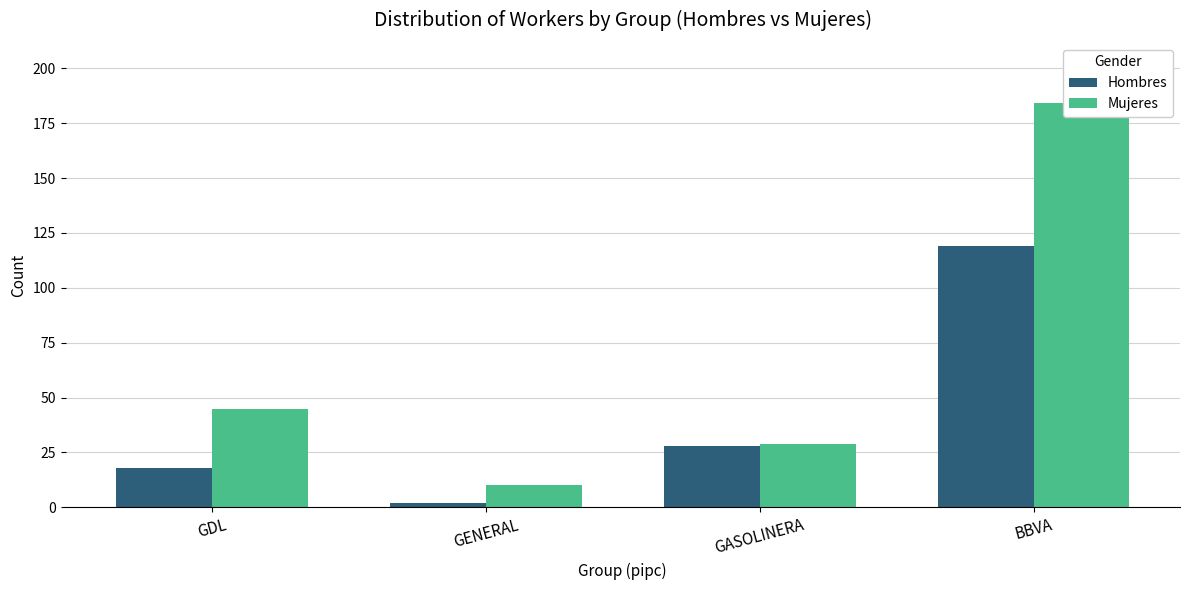

At which label does Mujeres reach its peak?

BBVA